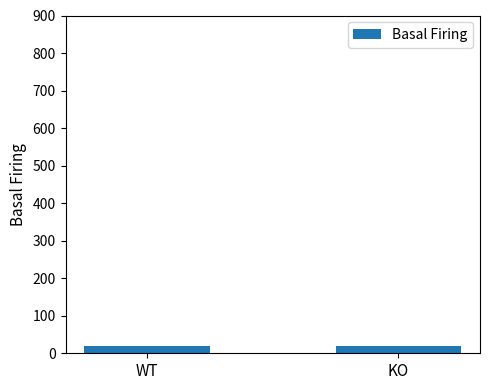

Count the number of values greater than 19.

1